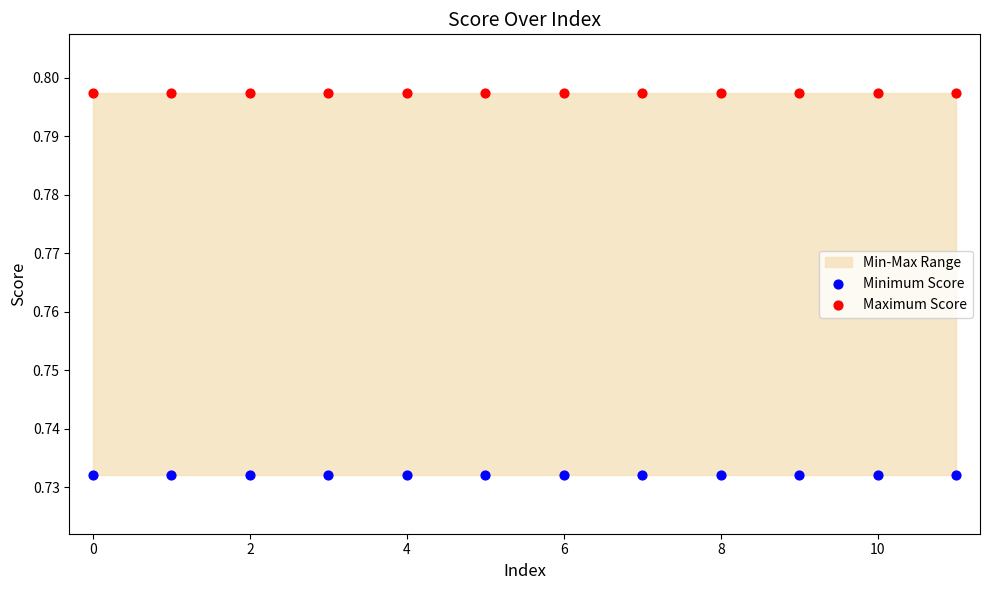

Which series reaches the minimum Y coordinate?

Minimum Score